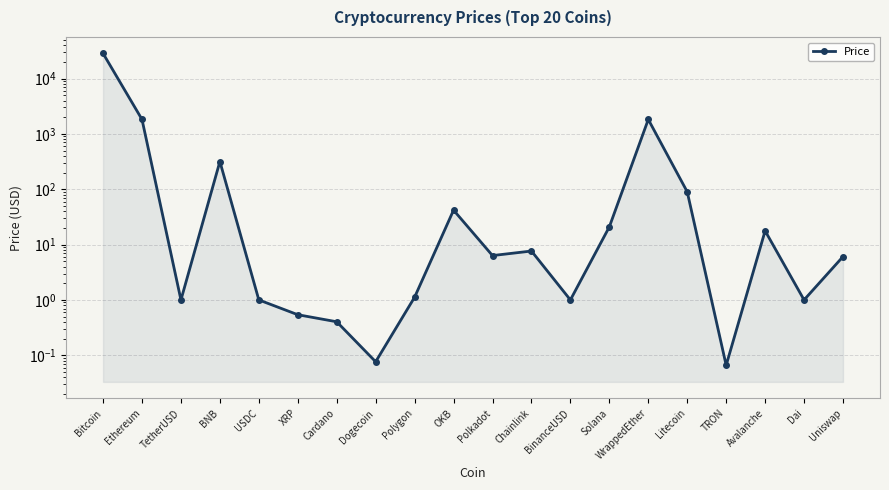

List the labels in order of value, smallest first.

TRON, Dogecoin, Cardano, XRP, TetherUSD, USDC, BinanceUSD, Dai, Polygon, Uniswap, Polkadot, Chainlink, Avalanche, Solana, OKB, Litecoin, BNB, WrappedEther, Ethereum, Bitcoin